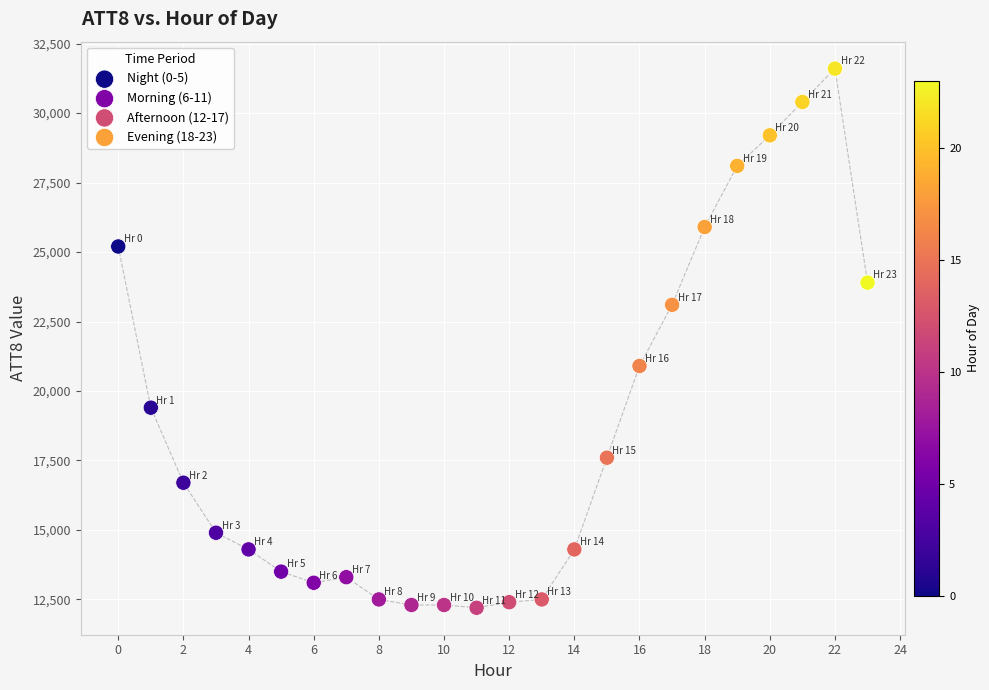

Which series contains the highest Y value?

Evening (18-23)